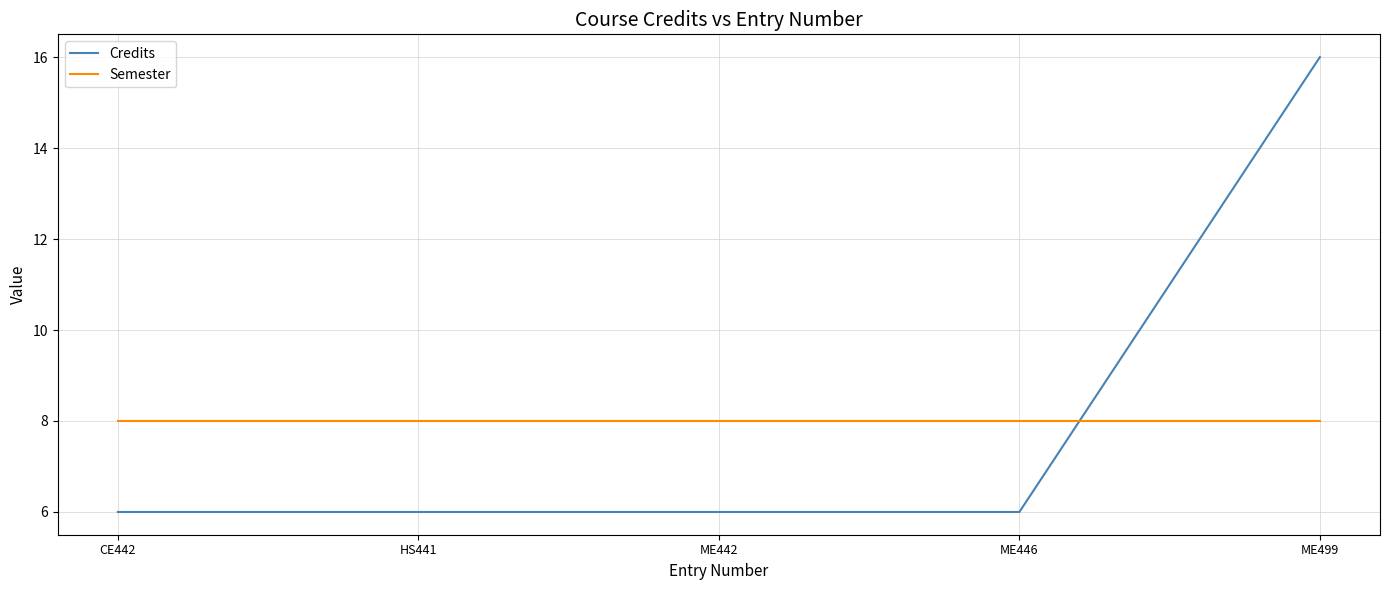

What is the spread (max minus min) of values at ME446?

2